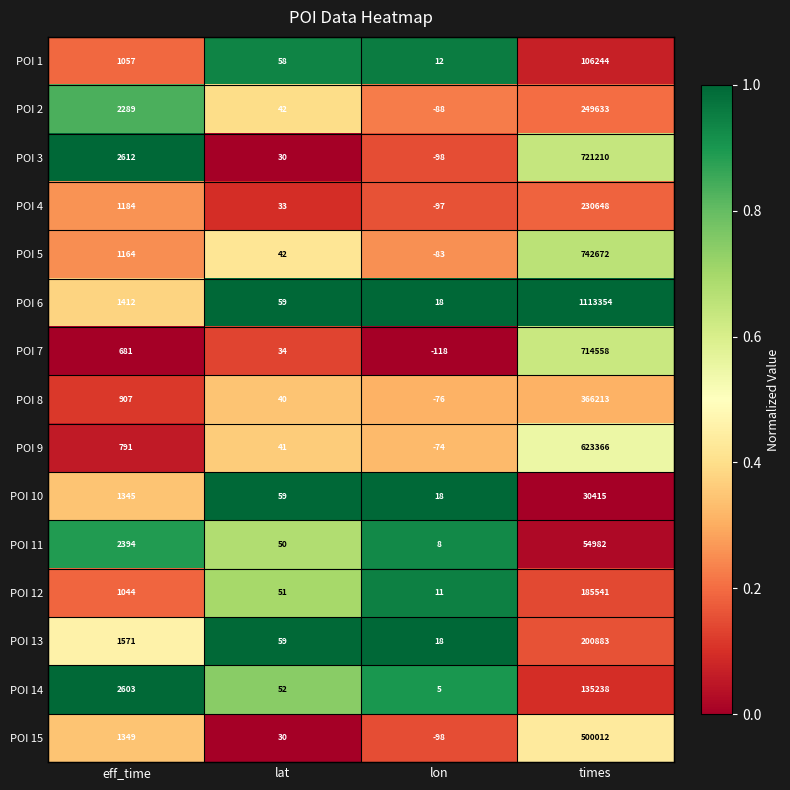

Count the number of data series in this chart.

15